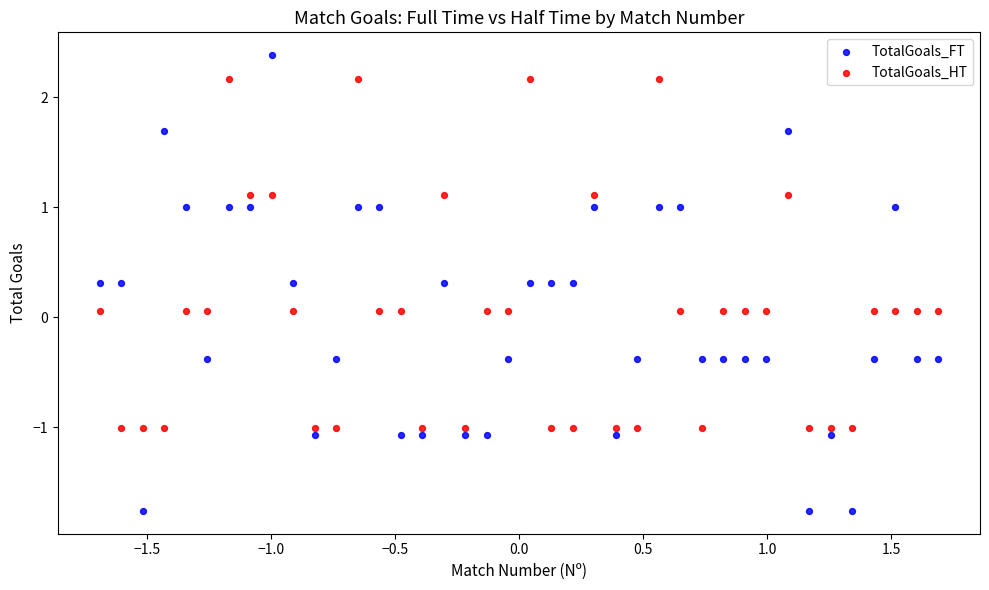

What are all the series names shown in the legend?

TotalGoals_FT, TotalGoals_HT